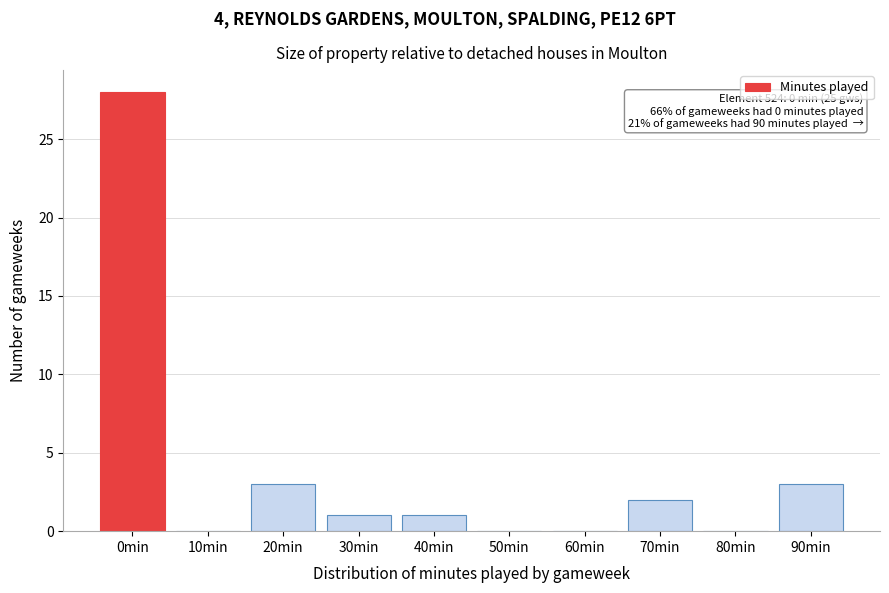

Reading right to left, list all the values displayed in this chart.

90min=3	80min=0	70min=2	60min=0	50min=0	40min=1	30min=1	20min=3	10min=0	0min=28